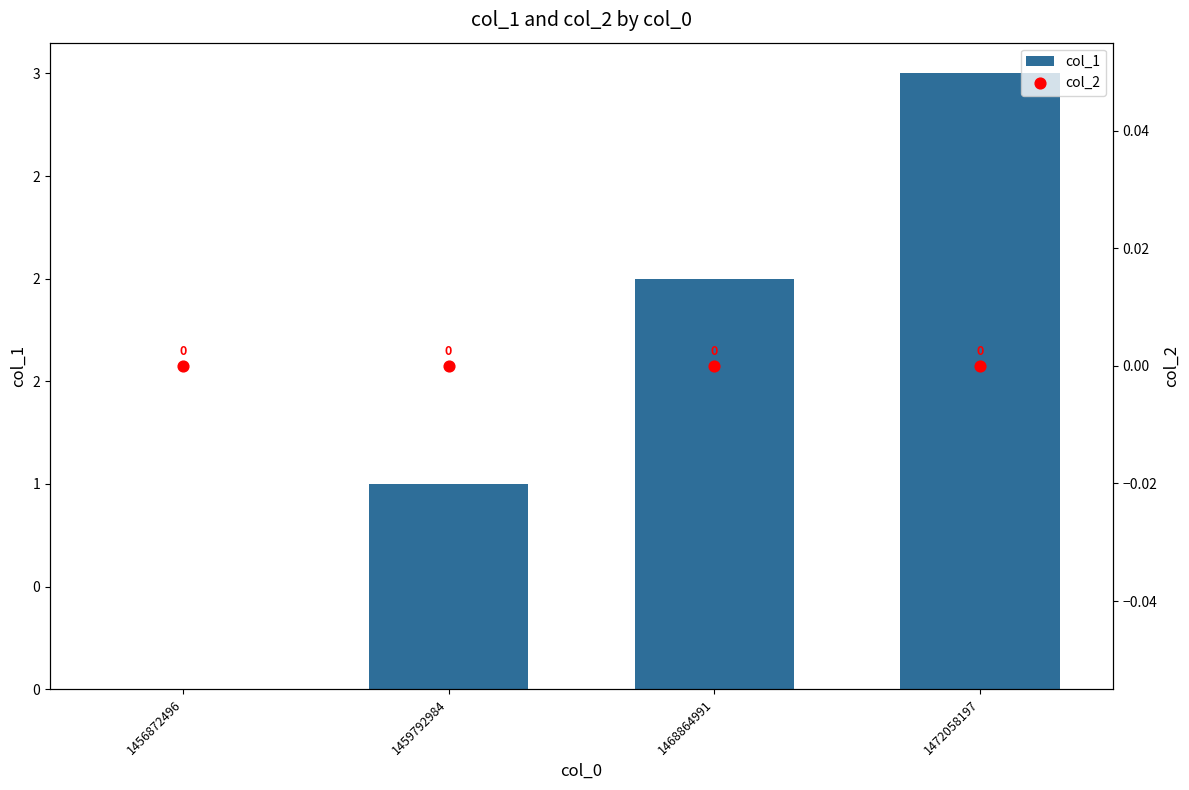

At how many categories does at least one series exceed 2?

1